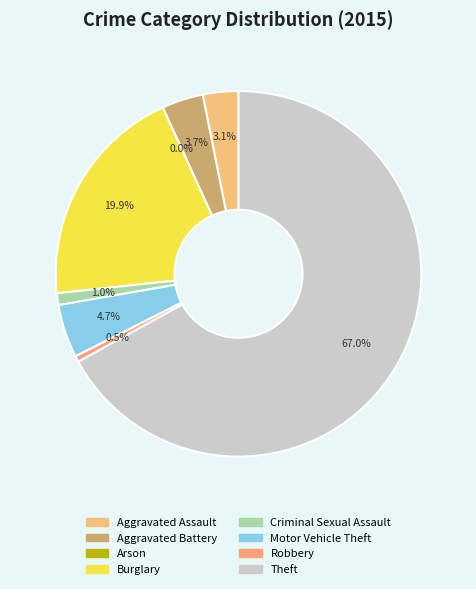

Which category has the biggest portion of the pie?

Theft